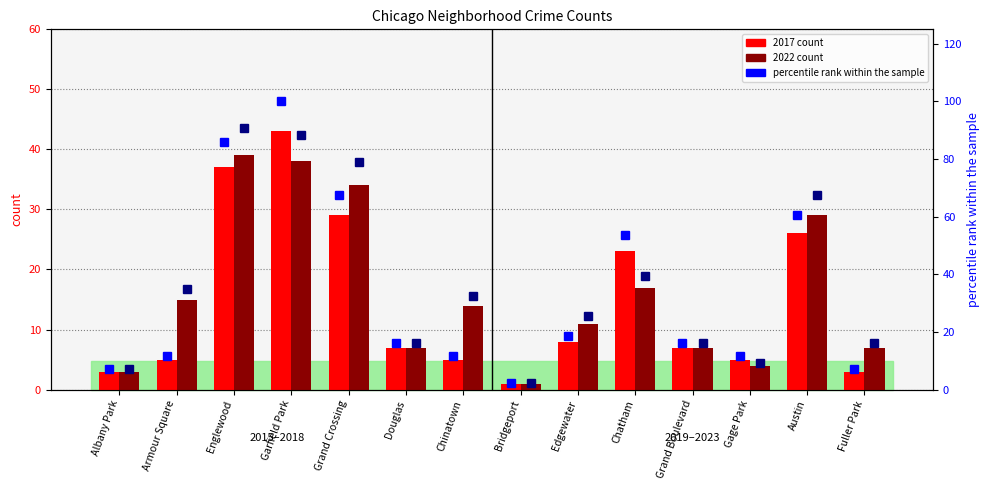

What is the sum of the percentile rank 2017 values at Austin and Chatham?

114.0